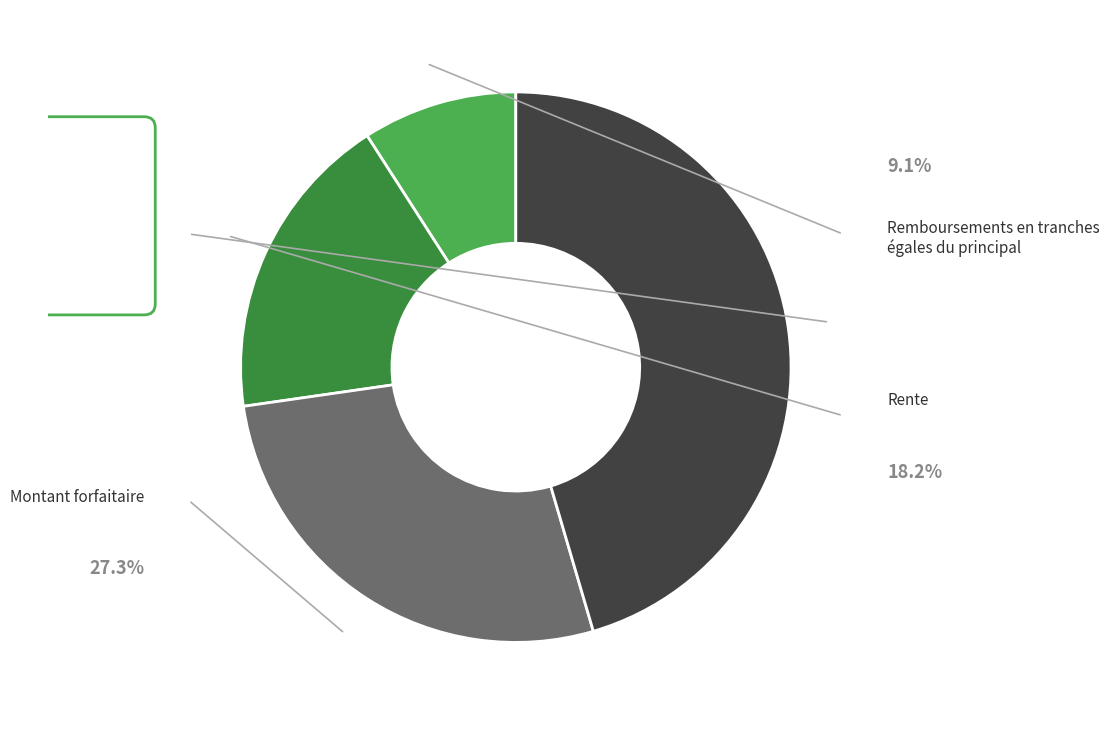

Is there a majority slice in this chart?

No